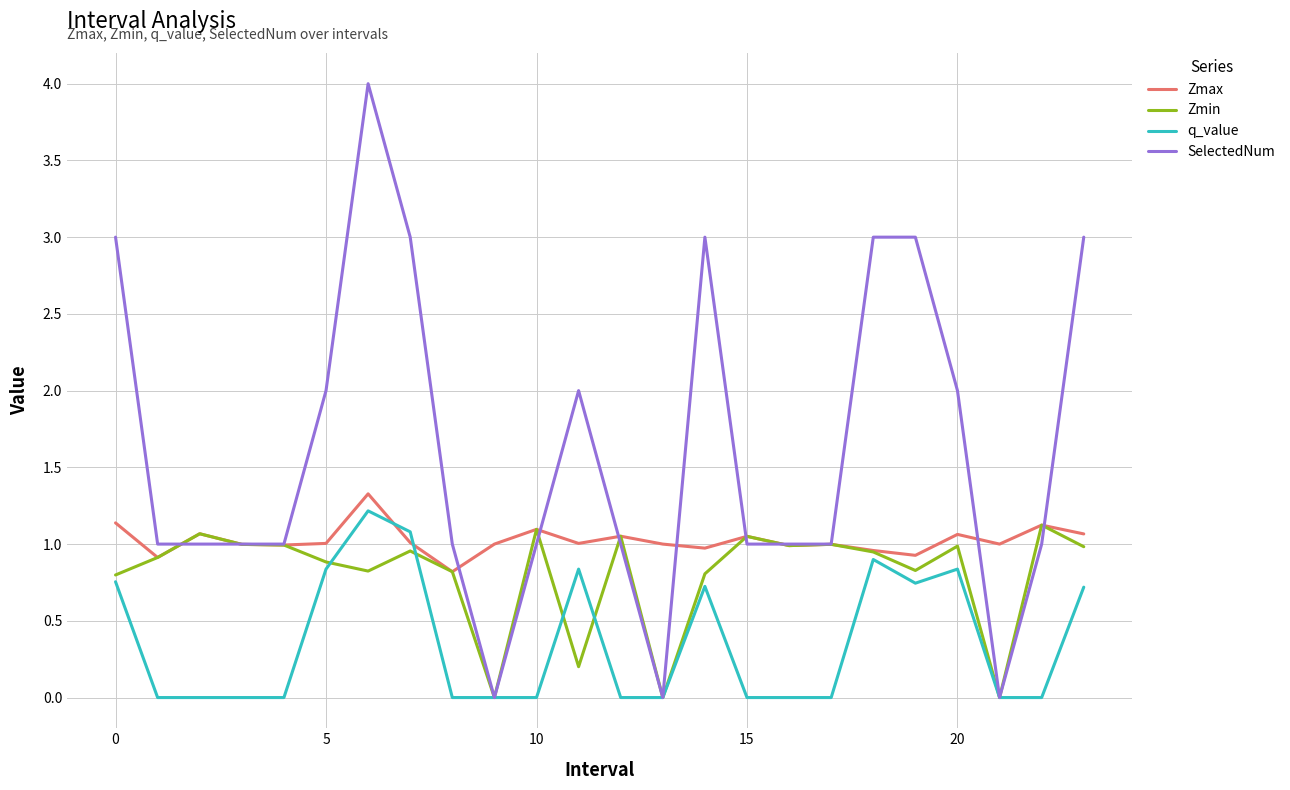

Rank the series by their average value, from lowest to highest.

q_value, Zmin, Zmax, SelectedNum